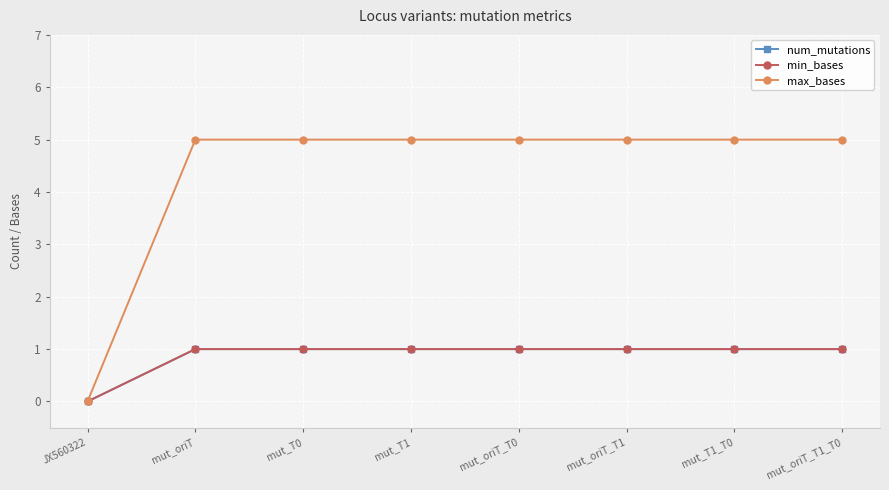

At how many categories does at least one series exceed 1?

7